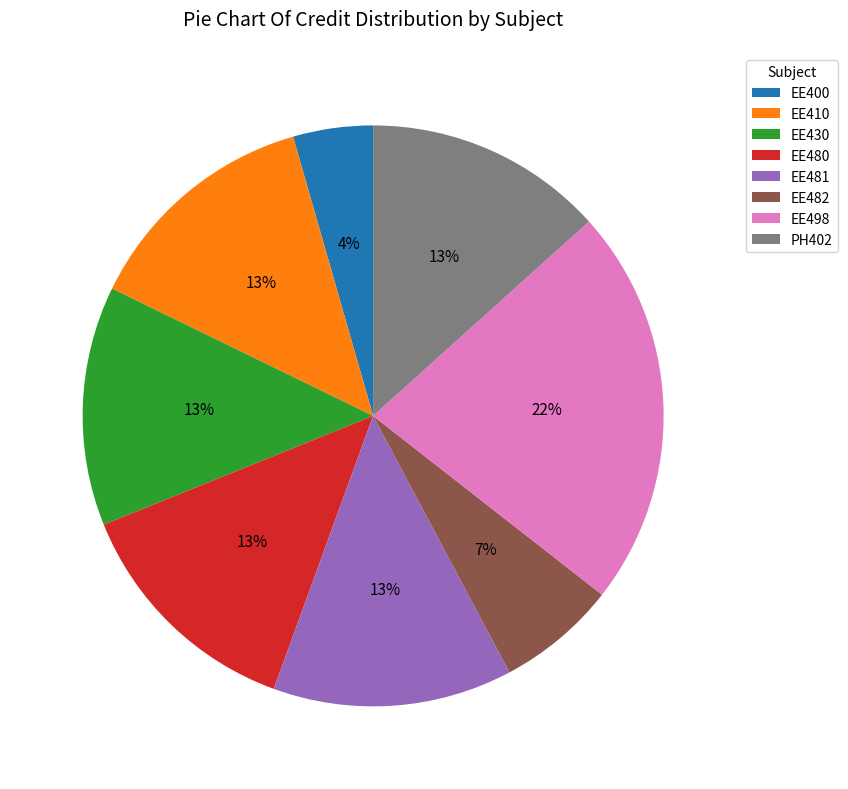

Approximately how many times larger is the value at EE481 compared to EE498?

0.6